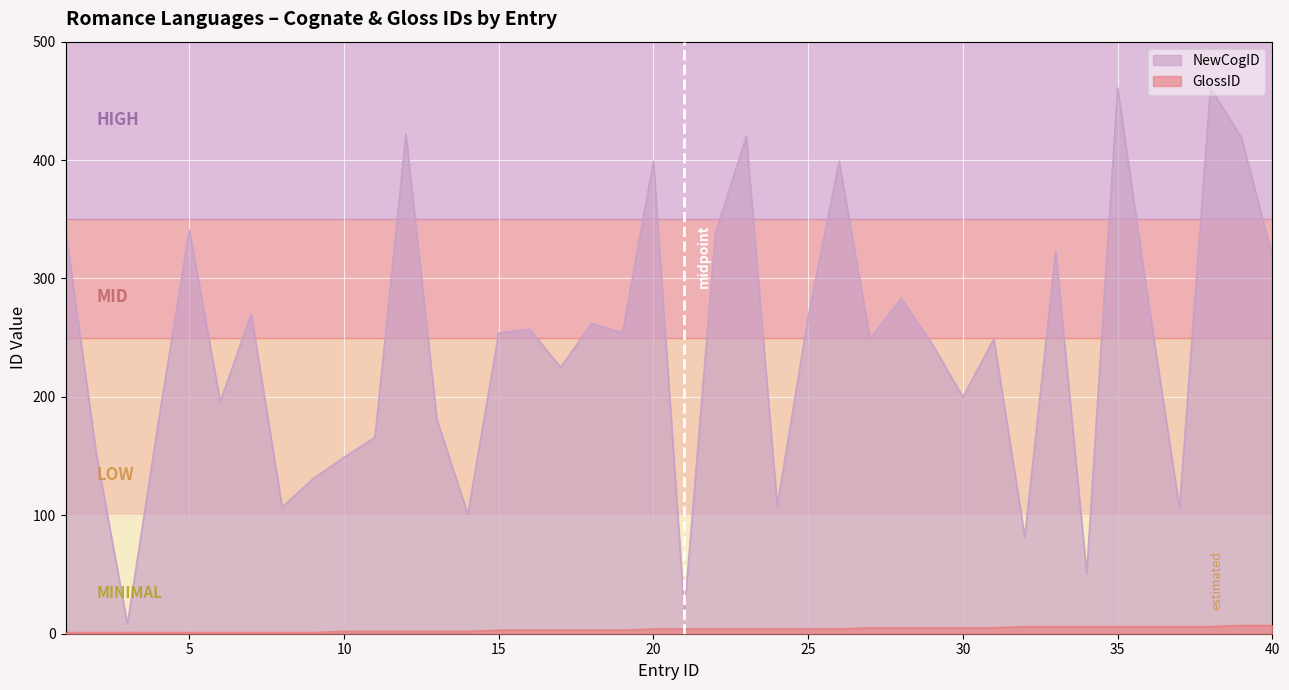

In NewCogID, how many points are lower than both neighbors (excluding endpoints)?

13